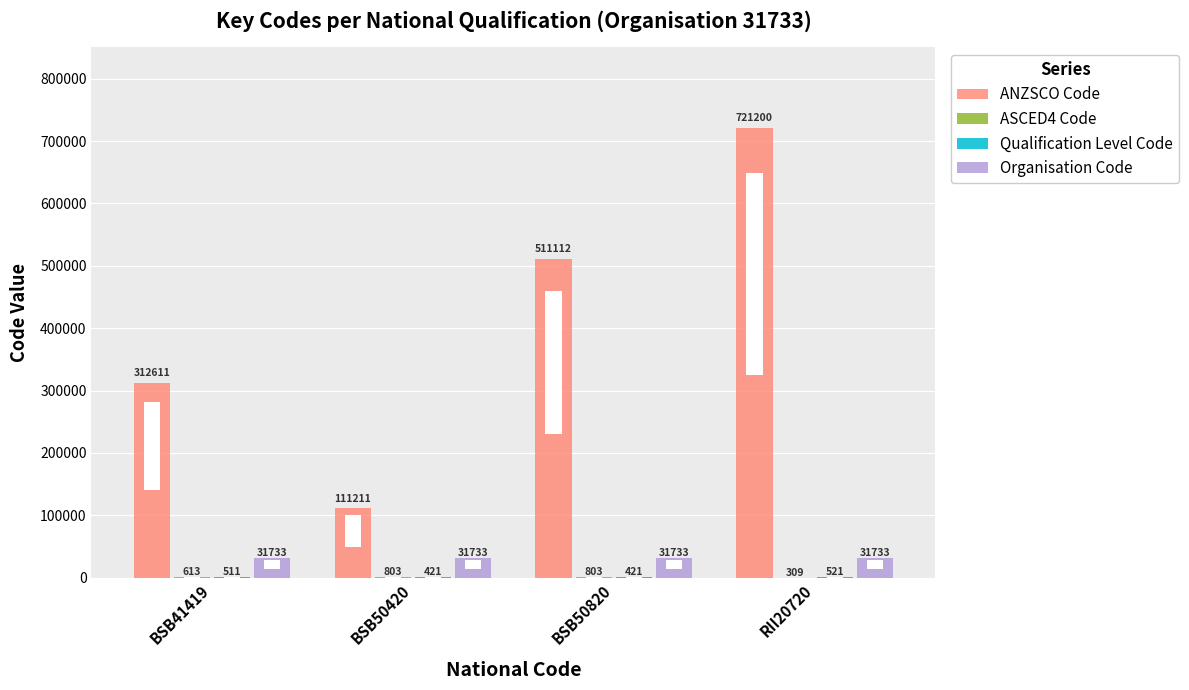

Which series changed the most between BSB41419 and BSB50820?

ANZSCO Code